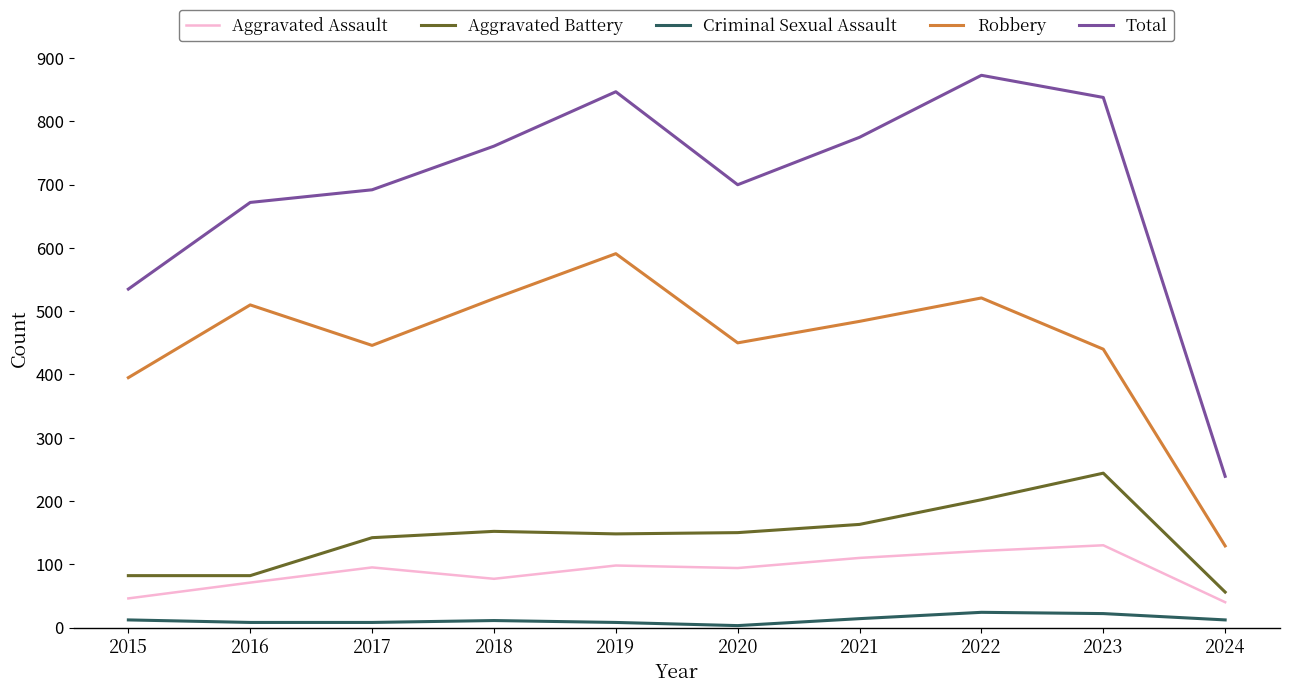

What is the sum of all Robbery values?

4486